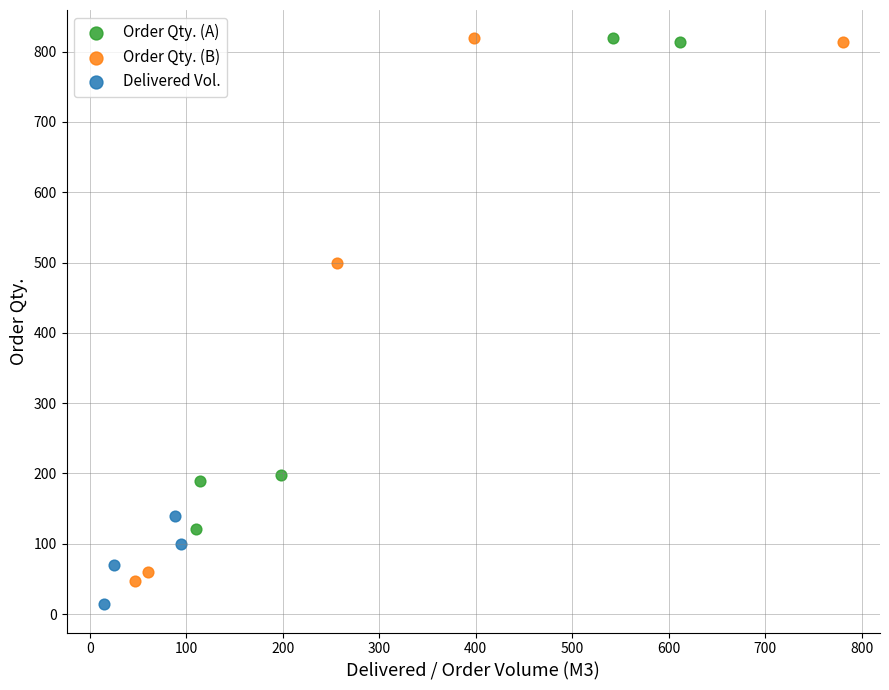

Which series has the widest spread of Y values?

Order Qty. (B)